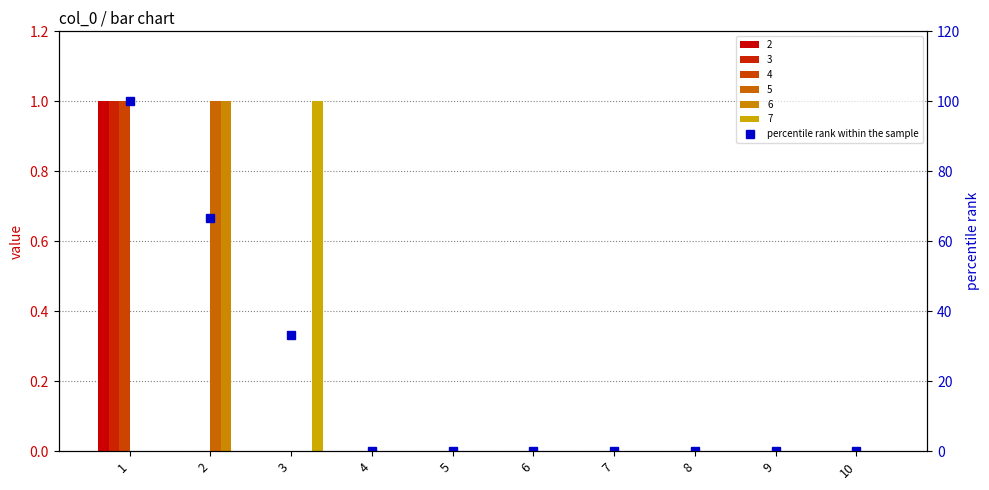

Reading right to left, list all the values displayed in this chart.

10=0.0	9=0.0	8=0.0	7=0.0	6=0.0	5=0.0	4=0.0	3=33.3	2=66.7	1=100.0